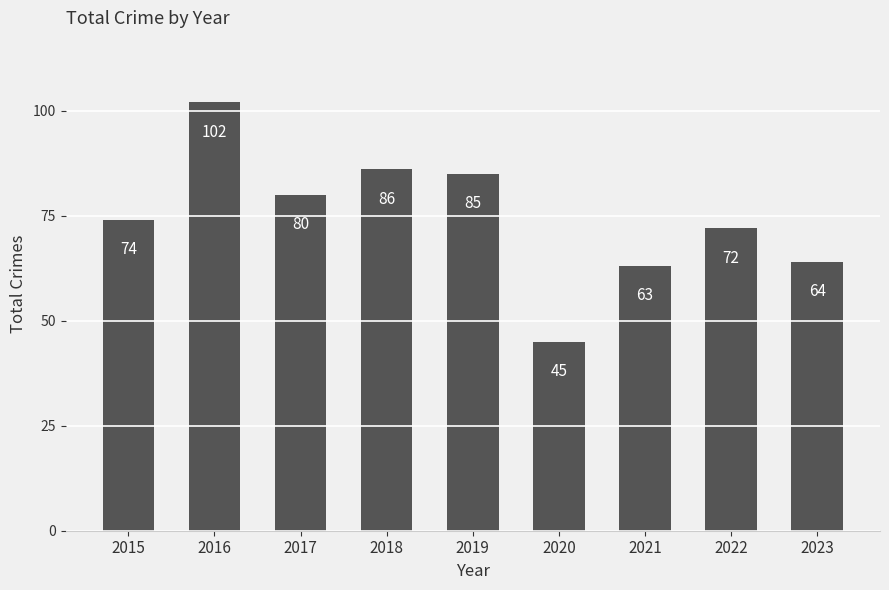

Which has a higher value, 2022 or 2016?

2016